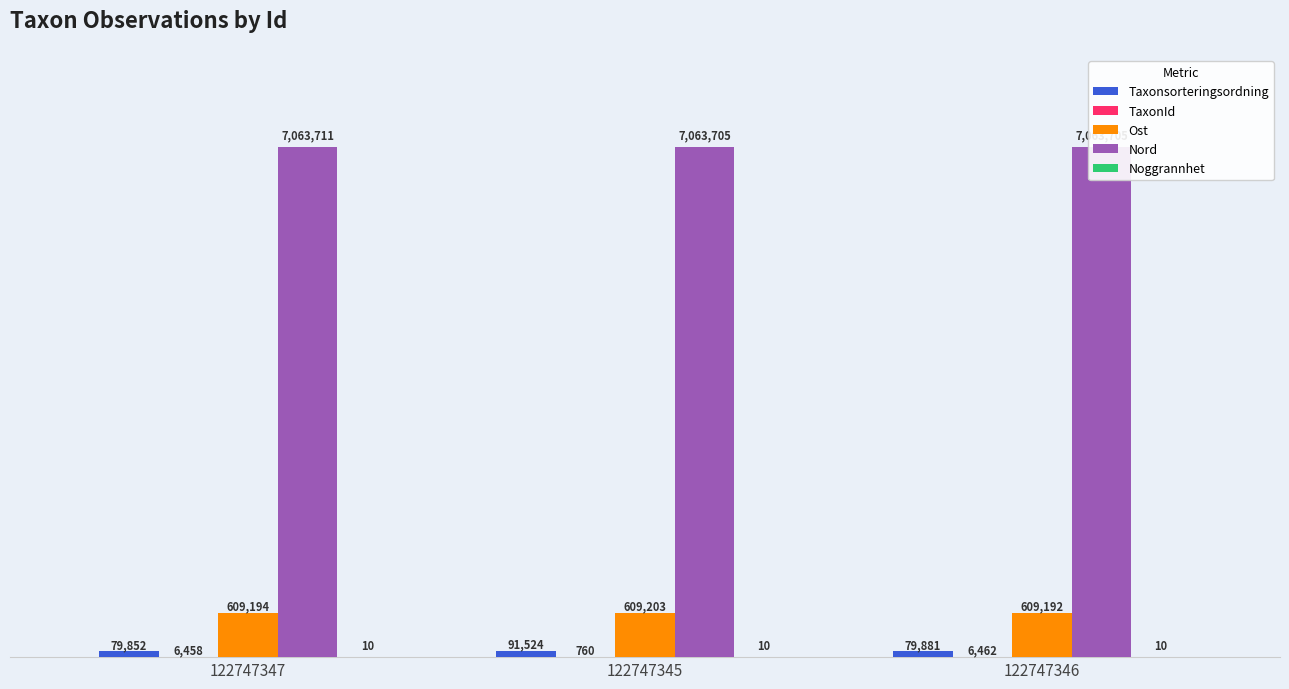

Reading right to left, extract all data points from this chart.

Taxonsorteringsordning: 79881	91524	79852
TaxonId: 6462	760	6458
Ost: 609192	609203	609194
Nord: 7063705	7063705	7063711
Noggrannhet: 10	10	10